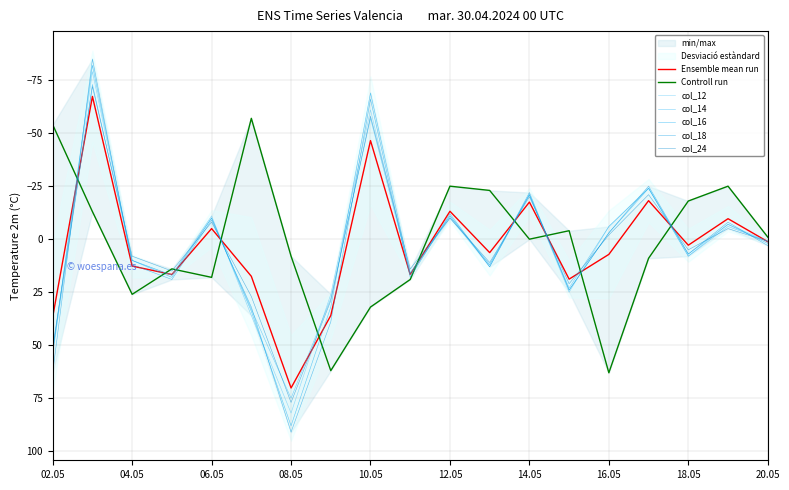

The value of col_18 at 18.05 is 10. True or false?

False